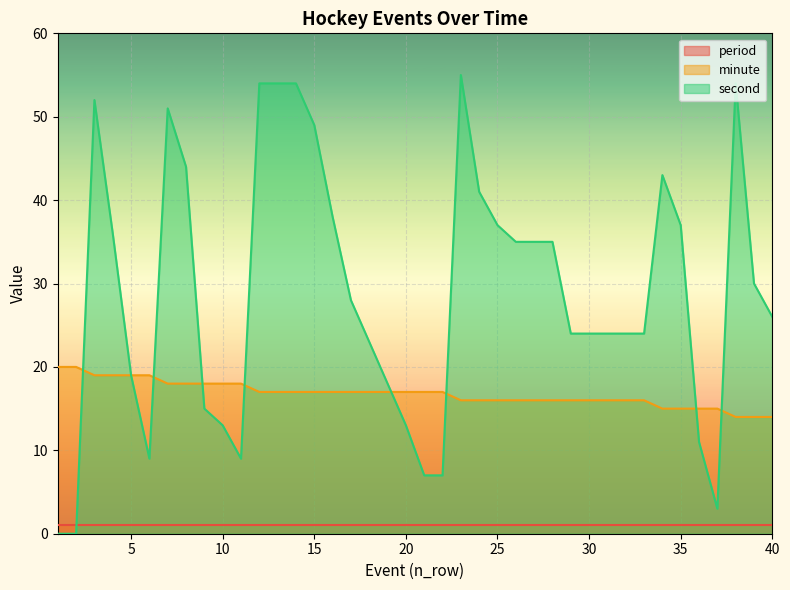

How many values in the second series exceed 28?

19